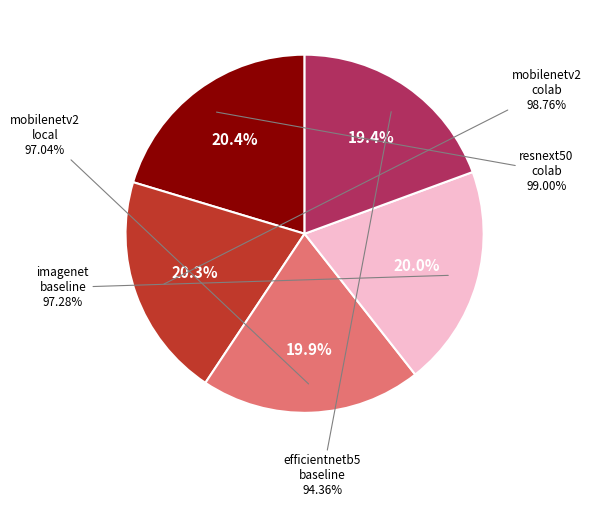

Which slice is the largest?

resnext50_colab